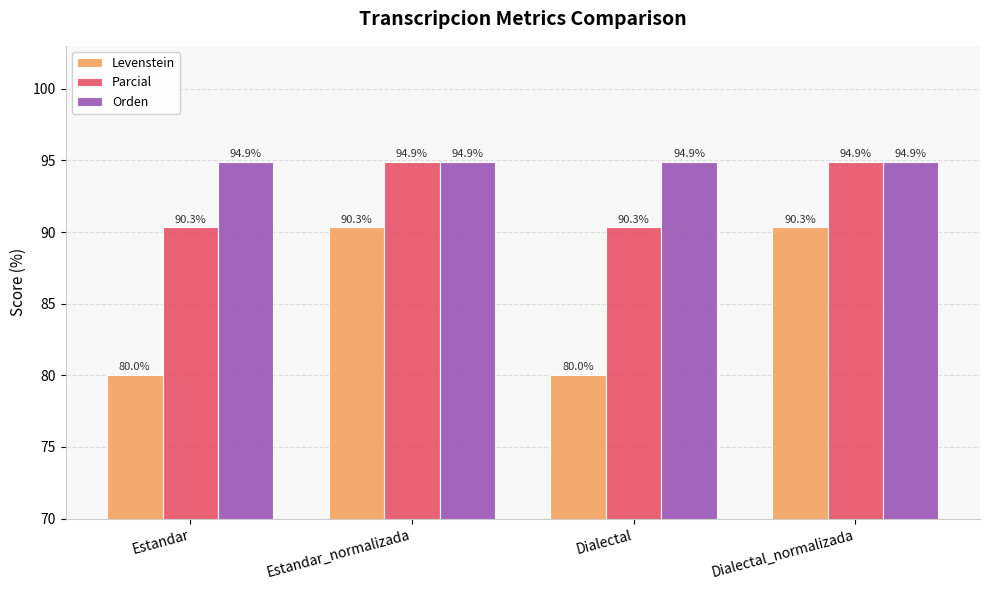

What is the difference between the maximum and second lowest values in the Parcial series?

4.6